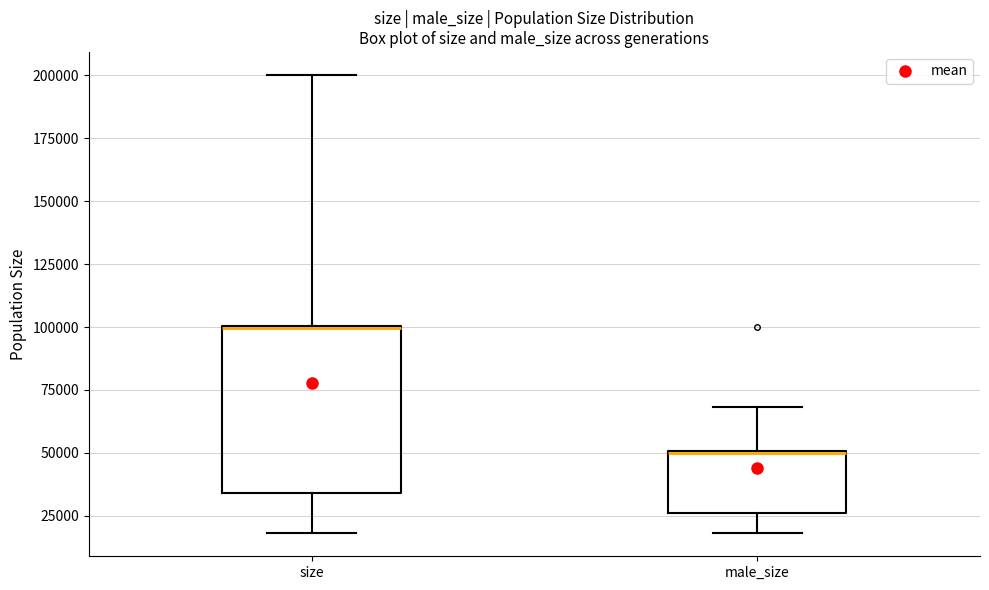

Reading left to right, transcribe this box plot: for each box, give where its median line is, the range the box spans, and where its two whiskers end, as read against the y-axis. The values are not printed on the chart, so give them approximately, as read against the axis.

size: median 100000, box 35000 to 100000, whiskers 20000 to 200000
male_size: median 50000 (drawn on the box's upper edge), box 25000 to 50000, whiskers 20000 to 70000